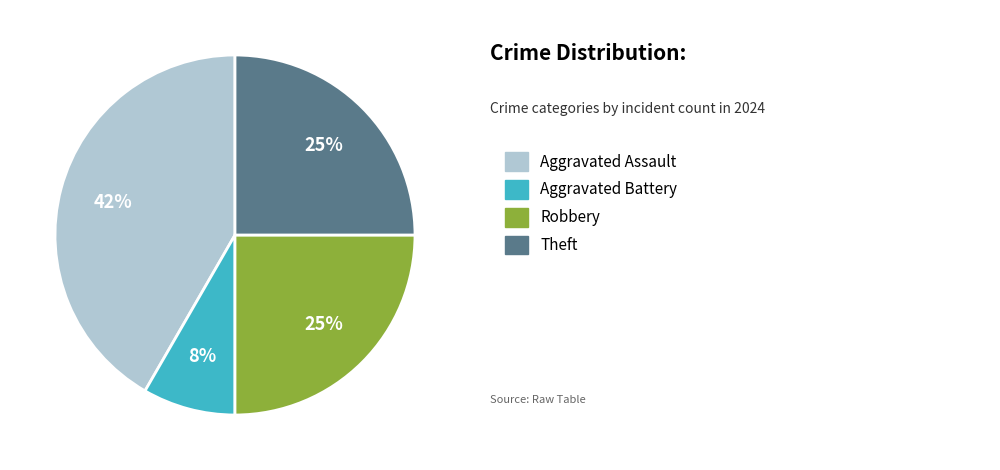

Is there any slice that represents more than half of the pie?

No